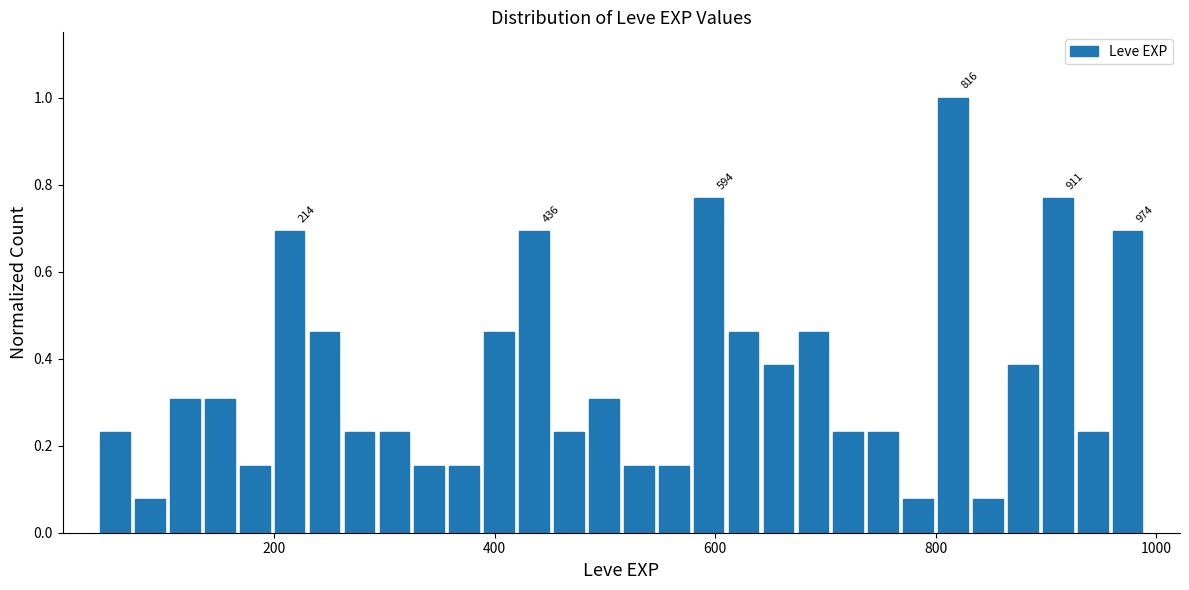

Around what value on the x-axis is the tallest bar? Give the approximate position of its centre, as read against the axis.

820